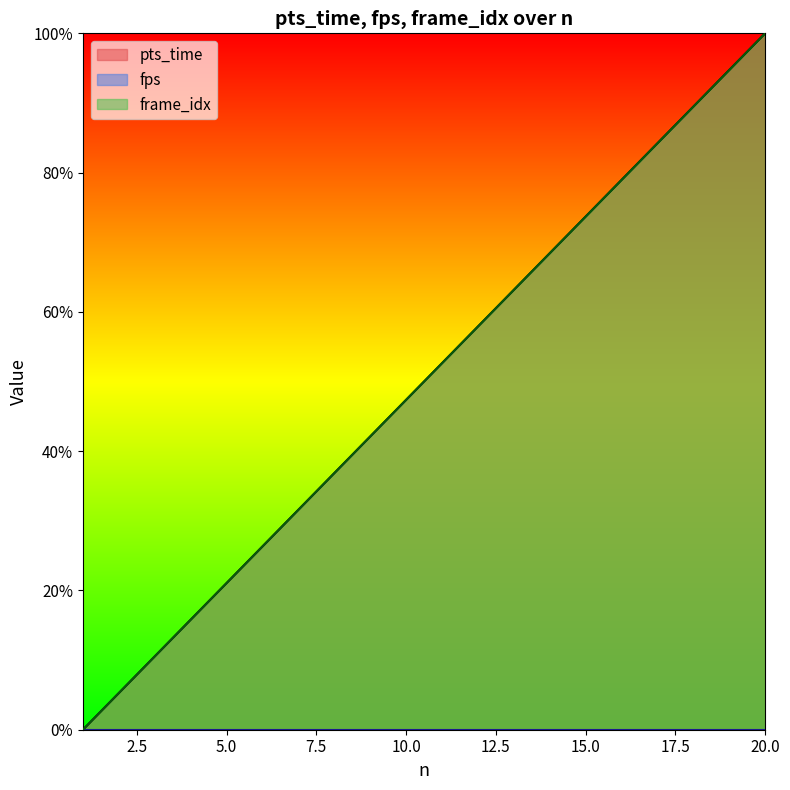

At which label is pts_time closest to 50?

11